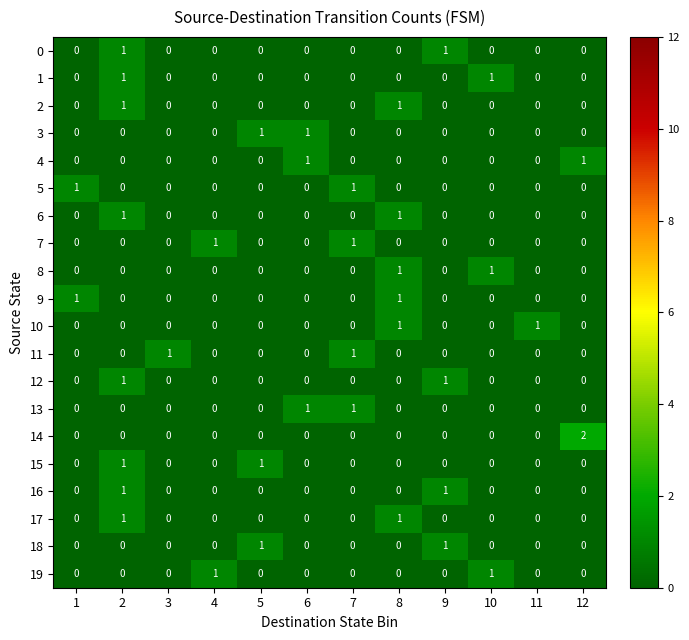

Count the 5 values in the range 0 to 1.

12